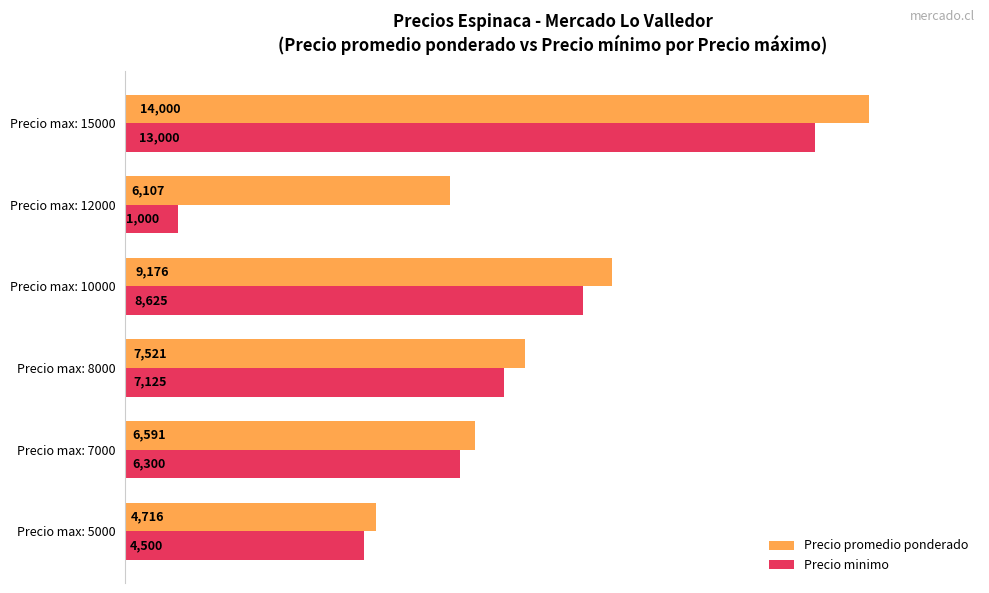

Rank the series by their average value, from highest to lowest.

Precio promedio ponderado, Precio minimo